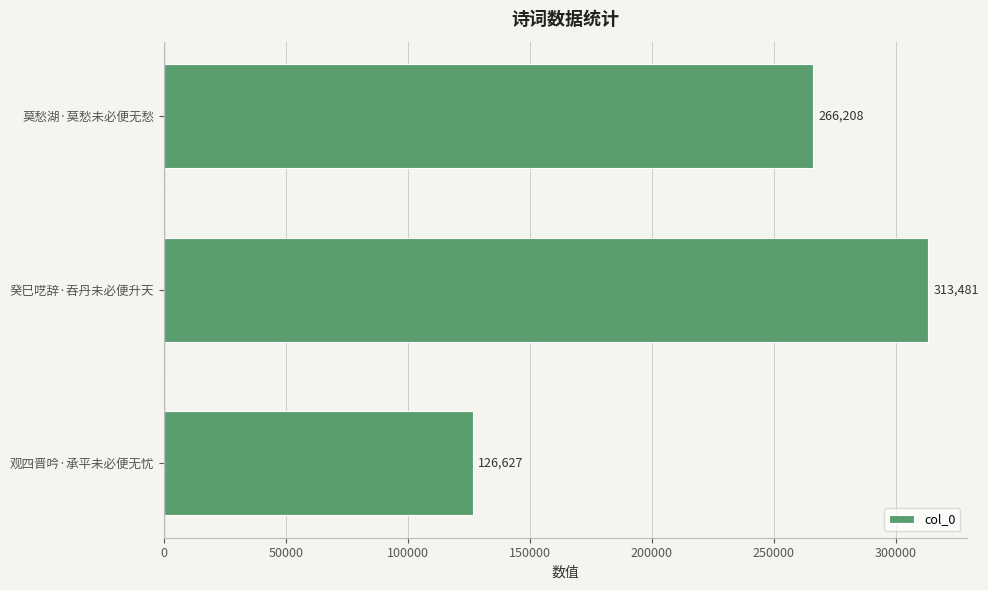

How many values are below 266208?

1